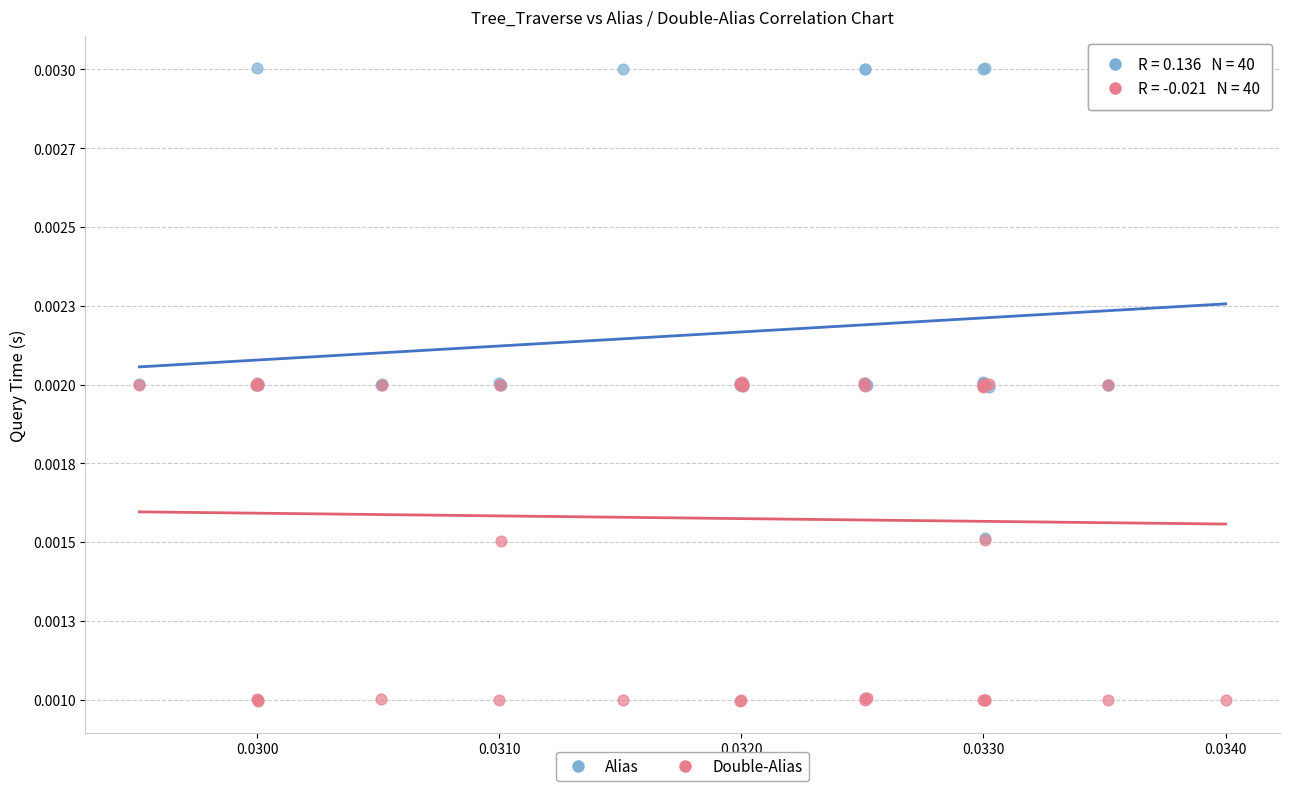

Which series contains the highest Y value?

Alias